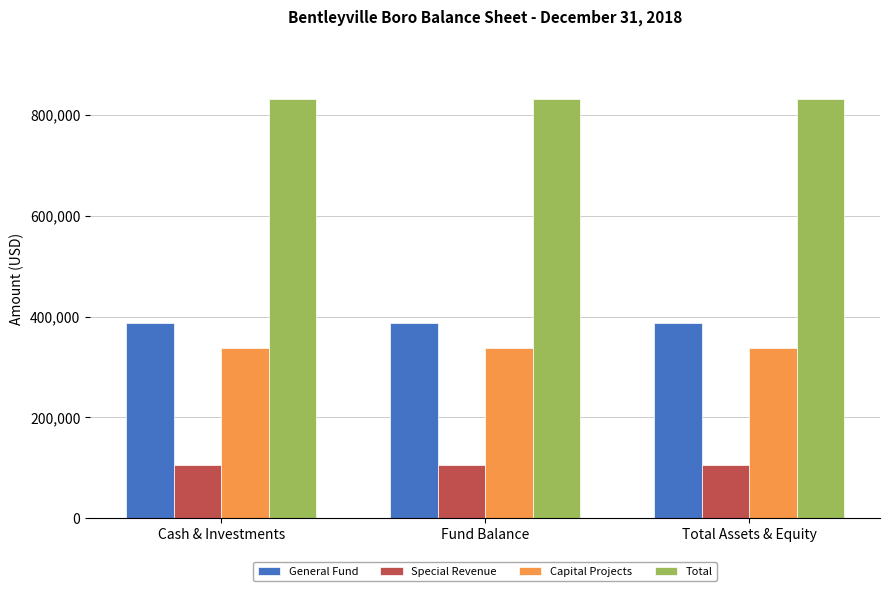

What is the difference between the highest and lowest values at Total Assets & Equity?

725759